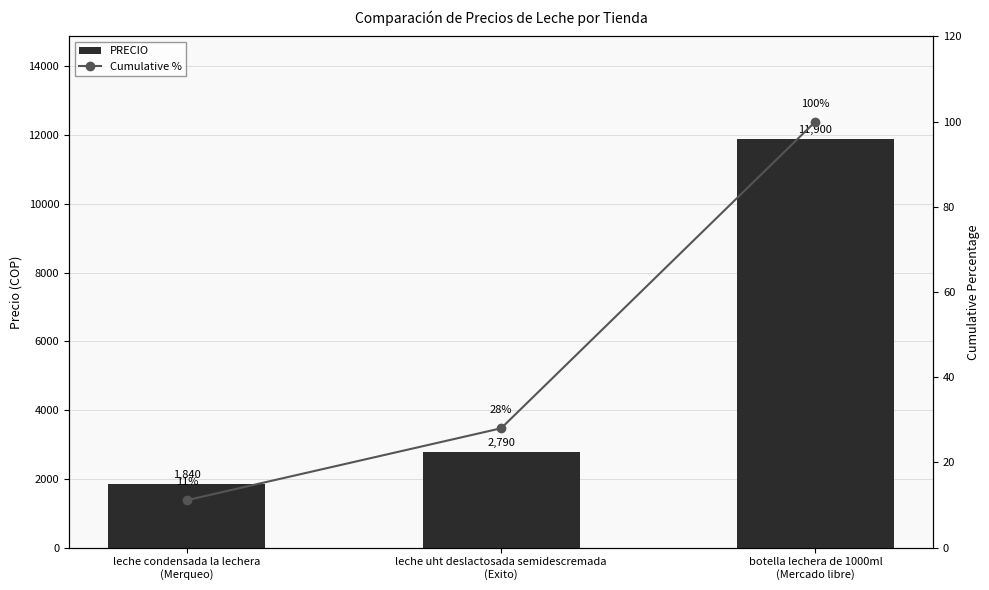

The Cumulative % series shows 133.6 at botella lechera de 1000ml
(Mercado libre). True or false?

False